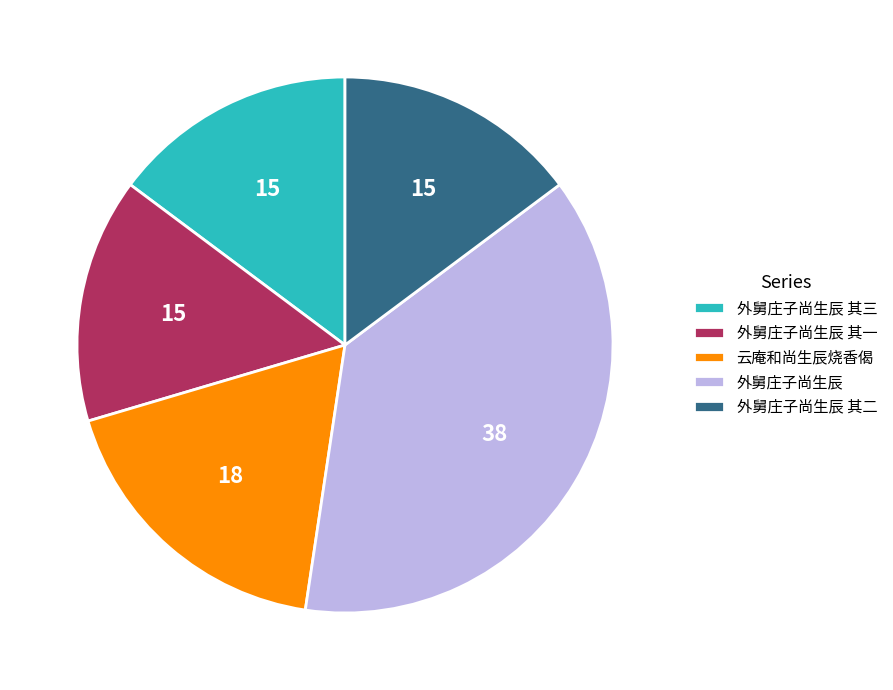

Which slice is the largest?

外舅庄子尚生辰